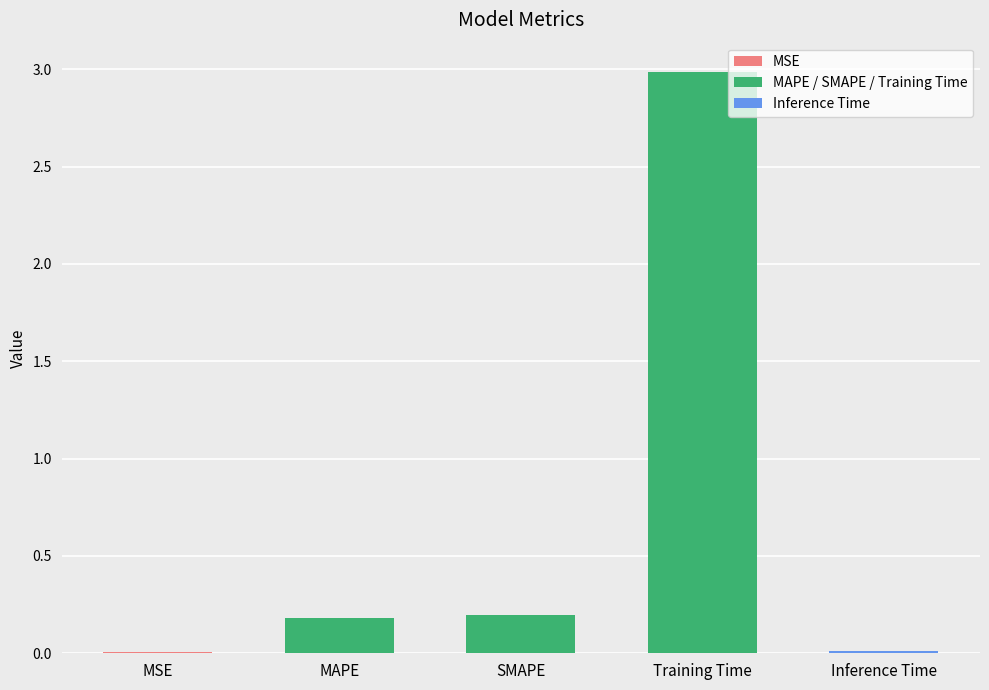

What value does the data have at Training Time?

3.0